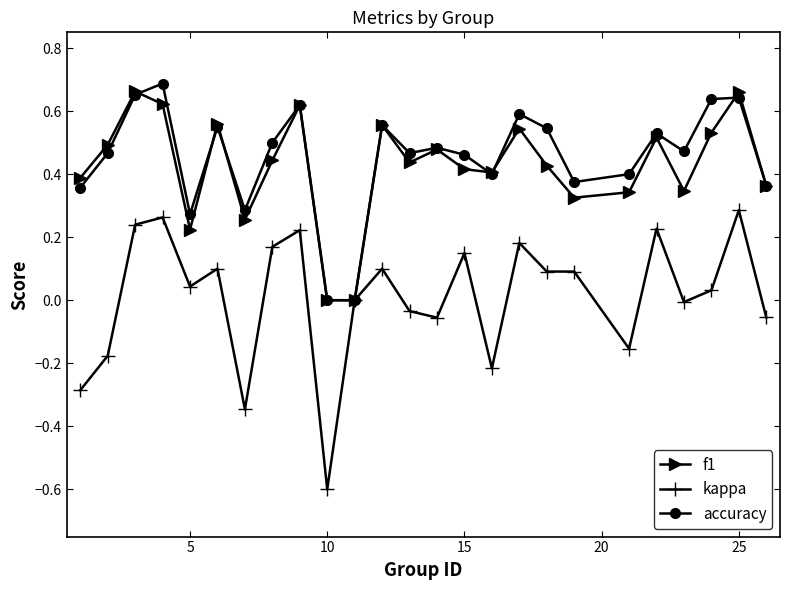

List the series in order of their peak value, lowest first.

kappa, f1, accuracy